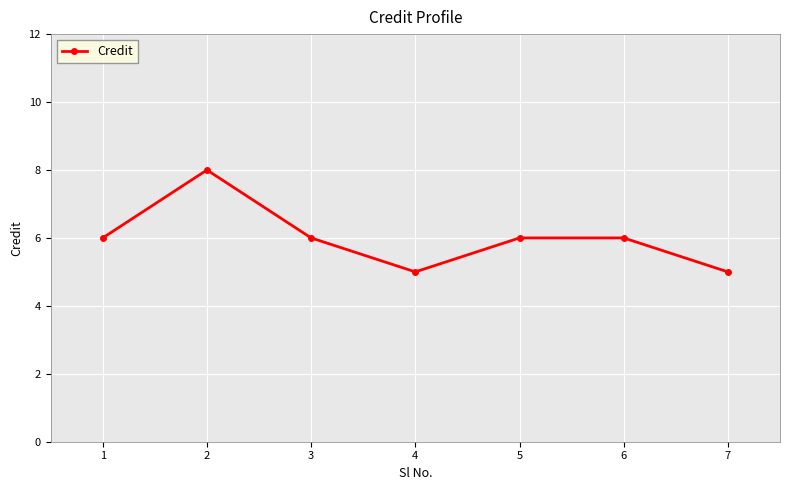

Approximately how many times larger is the value at 2 compared to 3?

1.3